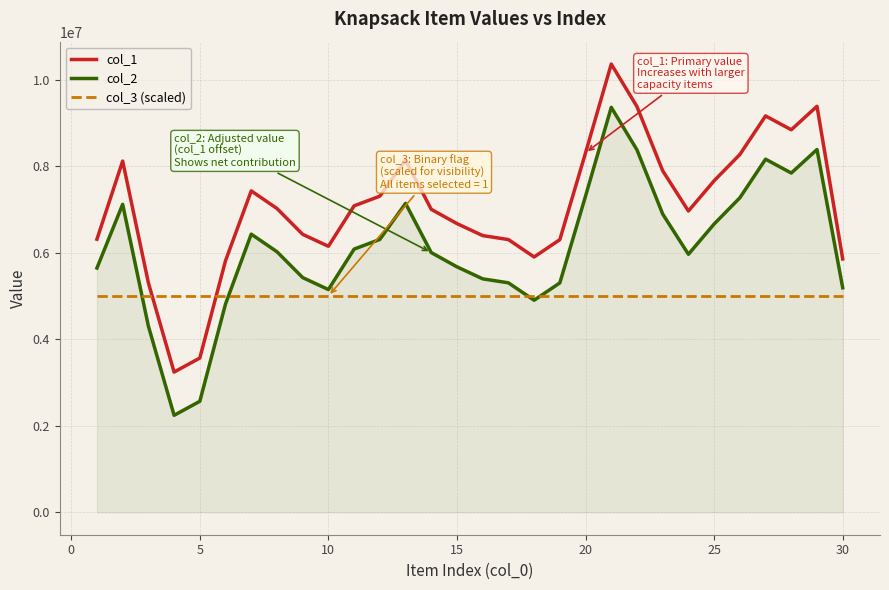

After their last crossing, which series has the higher values: col_1 or col_3 (scaled)?

col_1